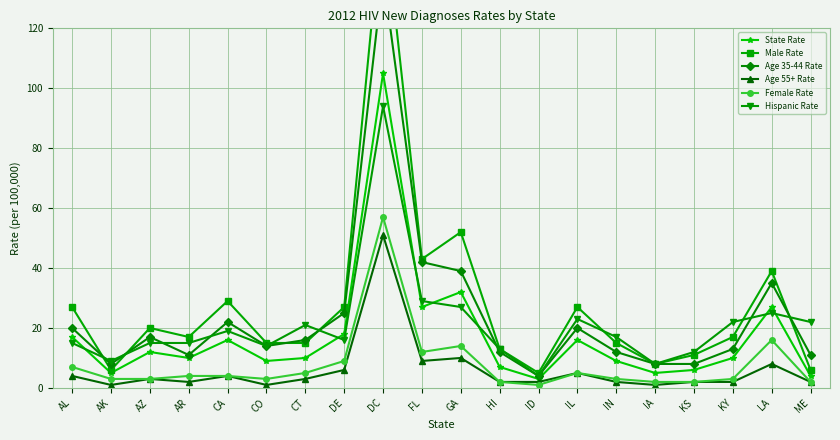

What is the difference between the maximum and minimum values in the Age 35-44 Rate series?

134